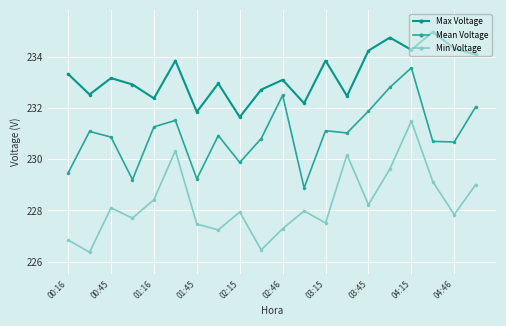

What is the maximum value shown in the chart?

235.0